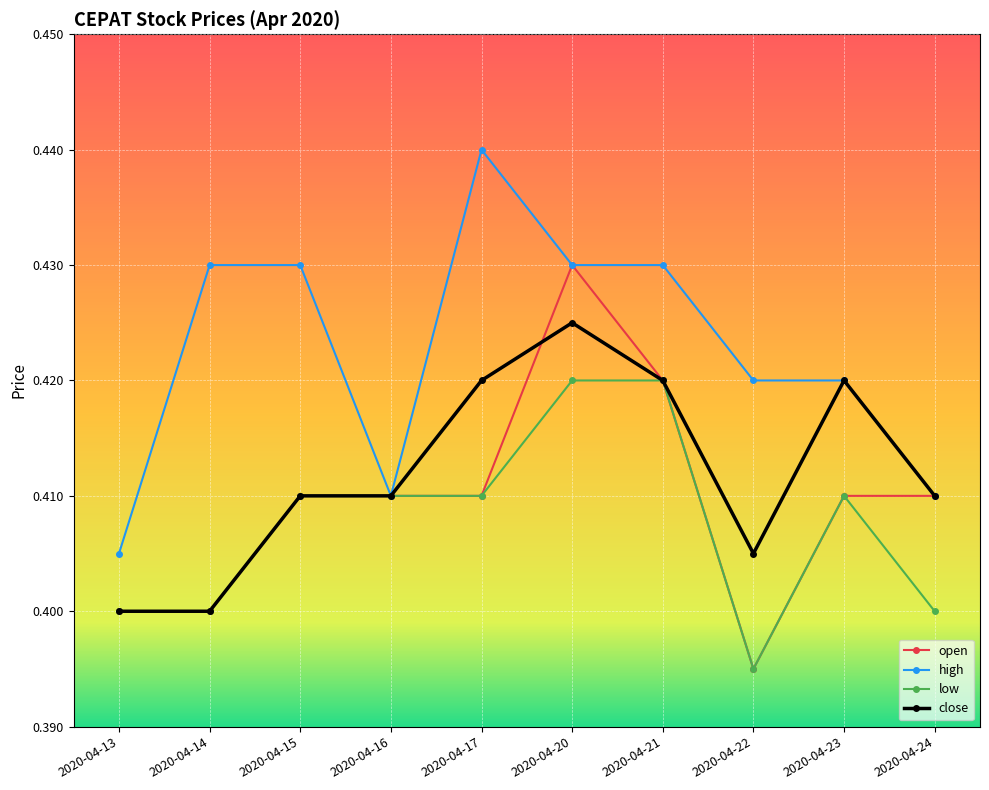

Rank the series by their maximum value, from lowest to highest.

low, close, open, high